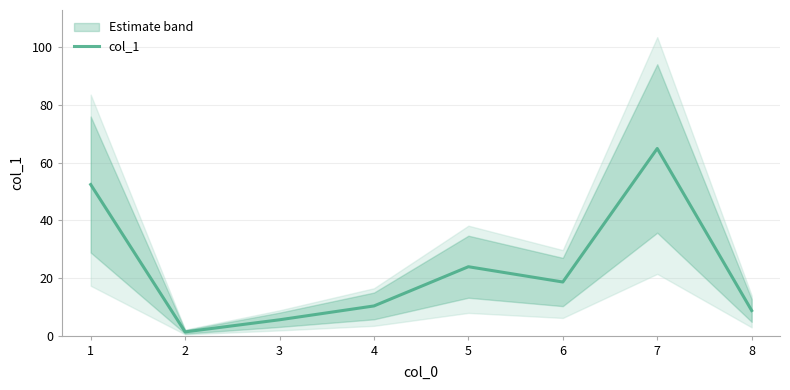

The value at 2 is 2.1. True or false?

False